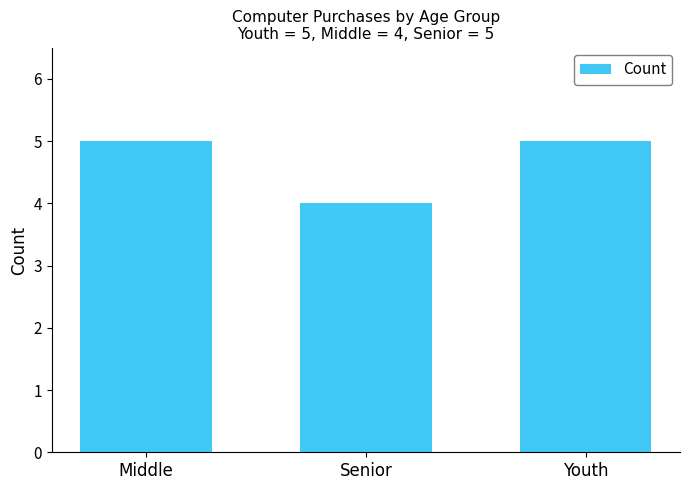

What is the approximate value at Middle?

5